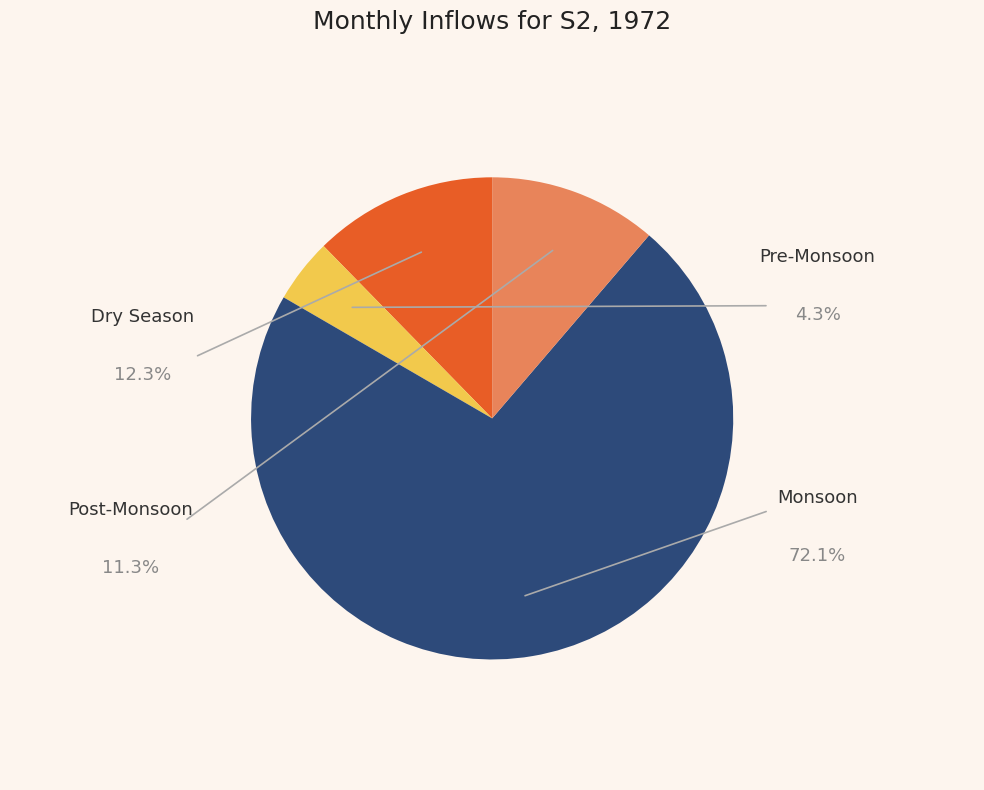

Is there any slice that represents more than half of the pie?

Yes